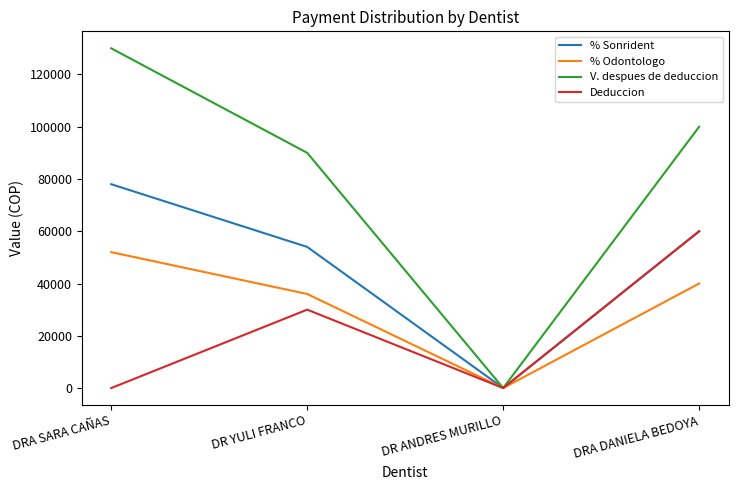

List the series in order of their overall mean, lowest first.

Deduccion, % Odontologo, % Sonrident, V. despues de deduccion